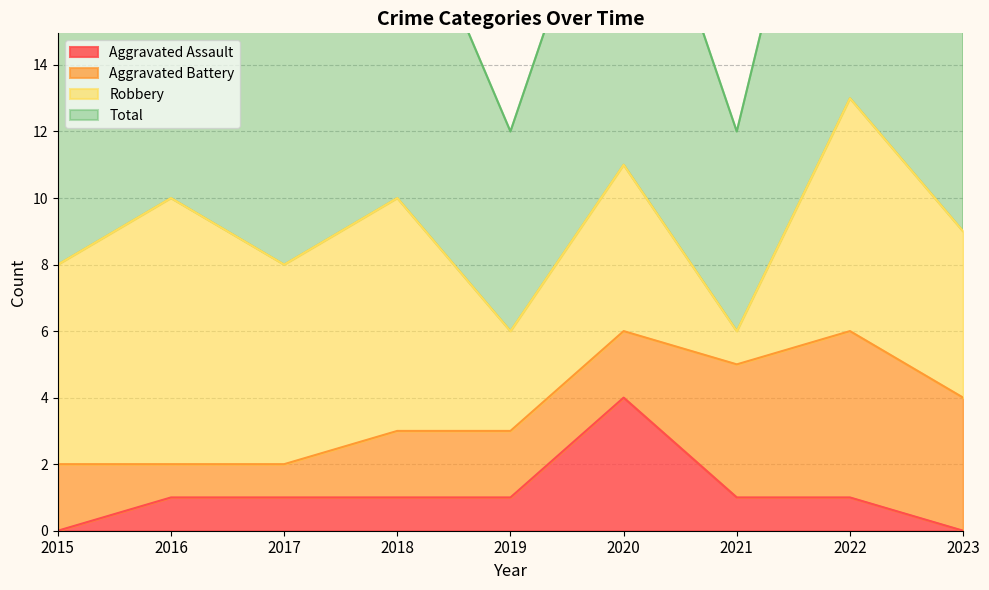

What is the value of the Aggravated Assault point at the 2nd from the left?

1